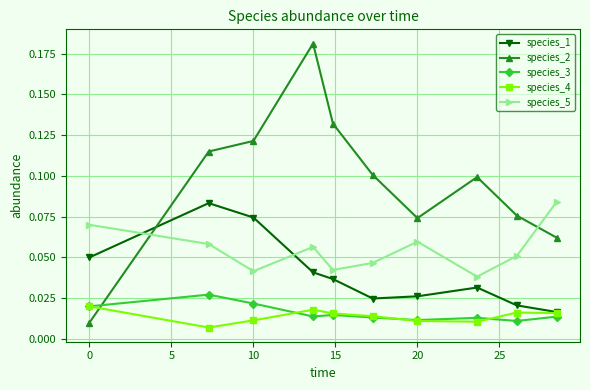

Which series has the largest total across all categories?

species_2